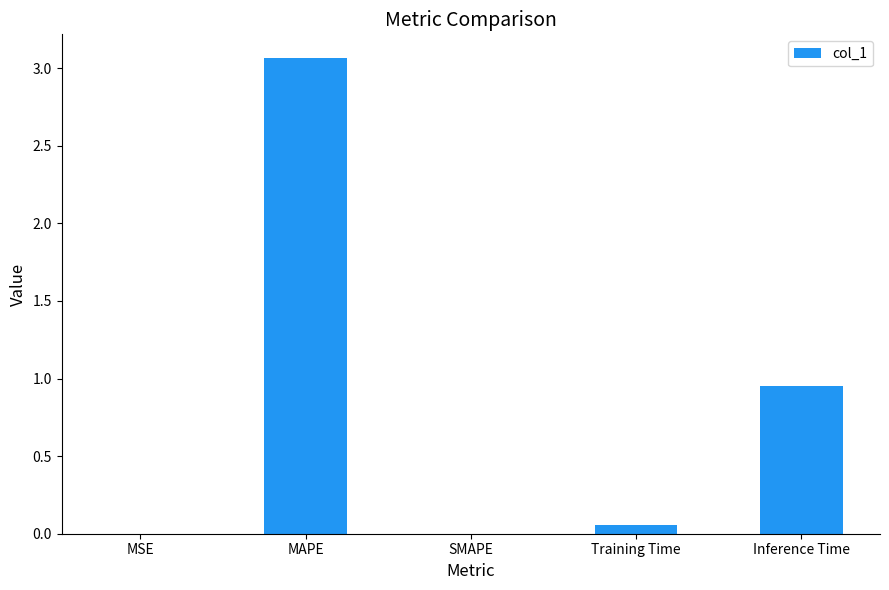

What is the change in value from MAPE to Inference Time?

-2.1